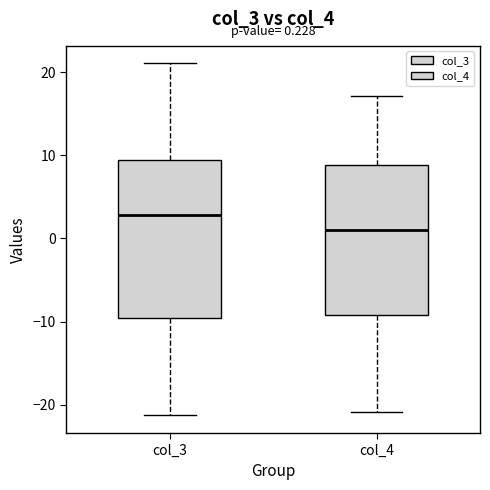

Which box has the lowest median line?

col_4